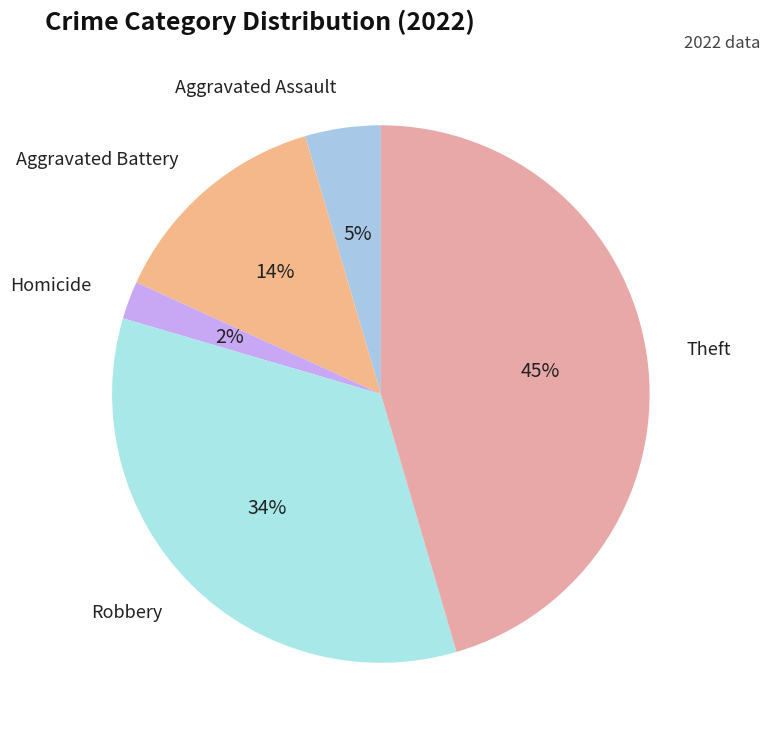

Is the sum of Aggravated Battery and Theft greater than half?

Yes